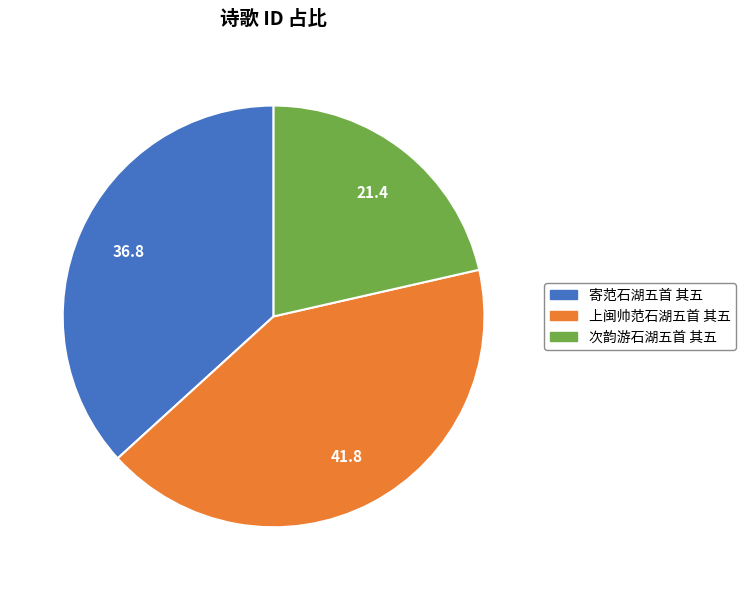

Between 上闽帅范石湖五首 其五 and 寄范石湖五首 其五, which is larger?

上闽帅范石湖五首 其五